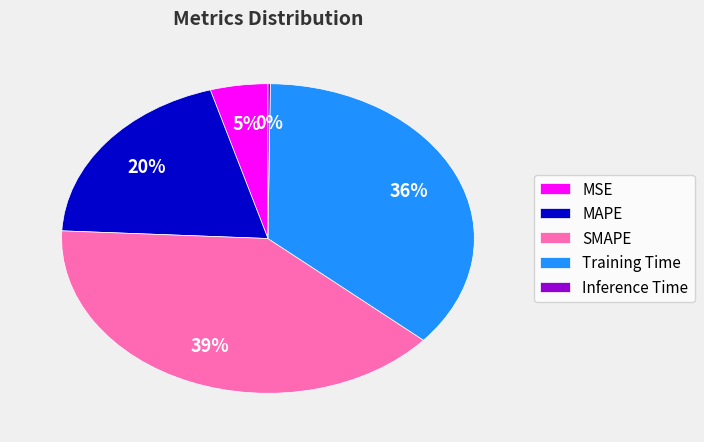

Which has a higher value, MAPE or MSE?

MAPE